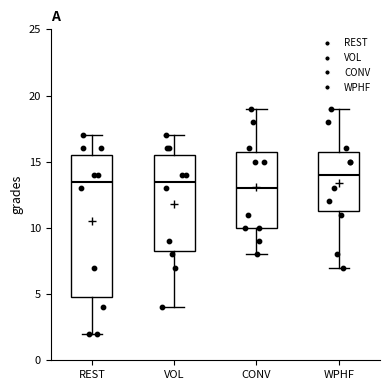

Where does the lower whisker of the box for WPHF end on the y-axis? The values are not printed on the chart, so give them approximately, as read against the axis.

7.0